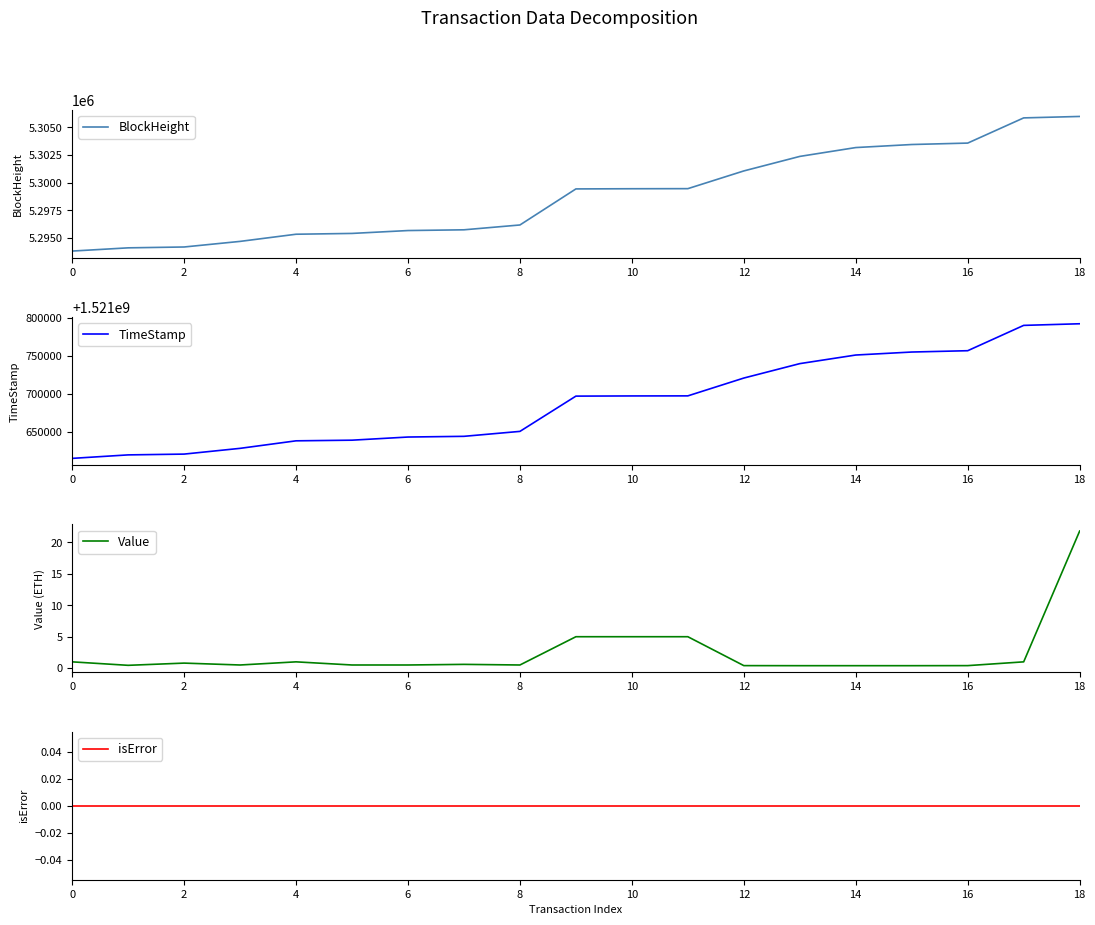

The value of BlockHeight at 8 is 5296192. True or false?

True